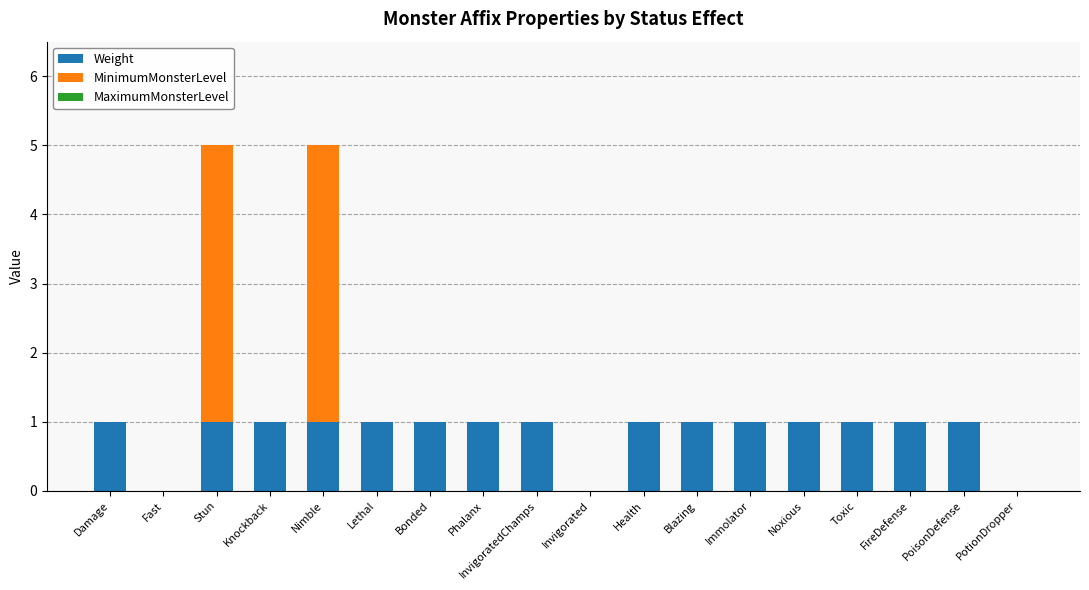

What is the sum of all Weight values?

15